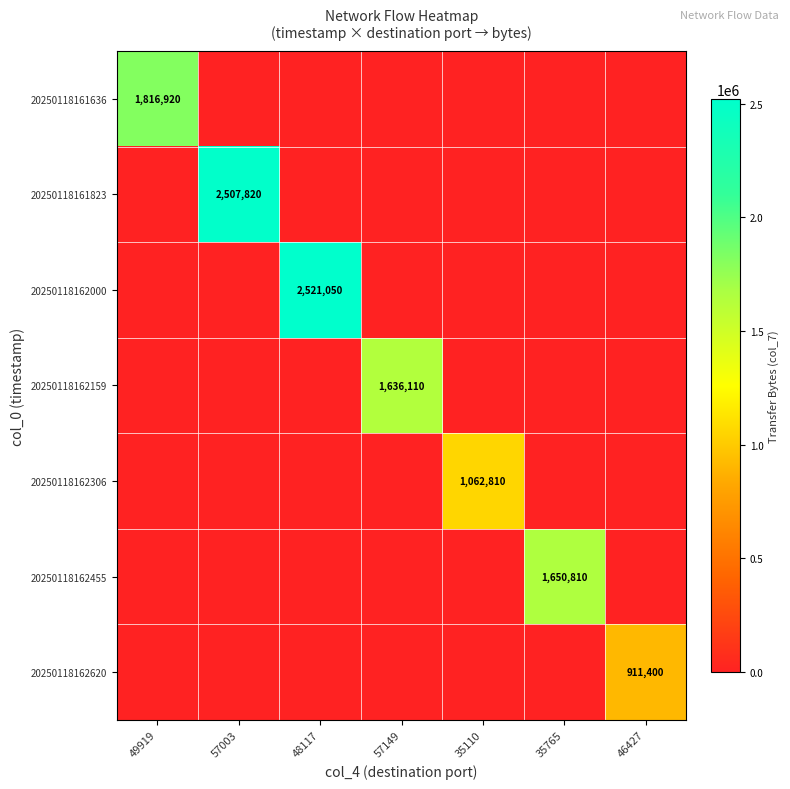

Is the value of 20250118161636 at 49919 greater than the value of 20250118162000 at 48117?

No